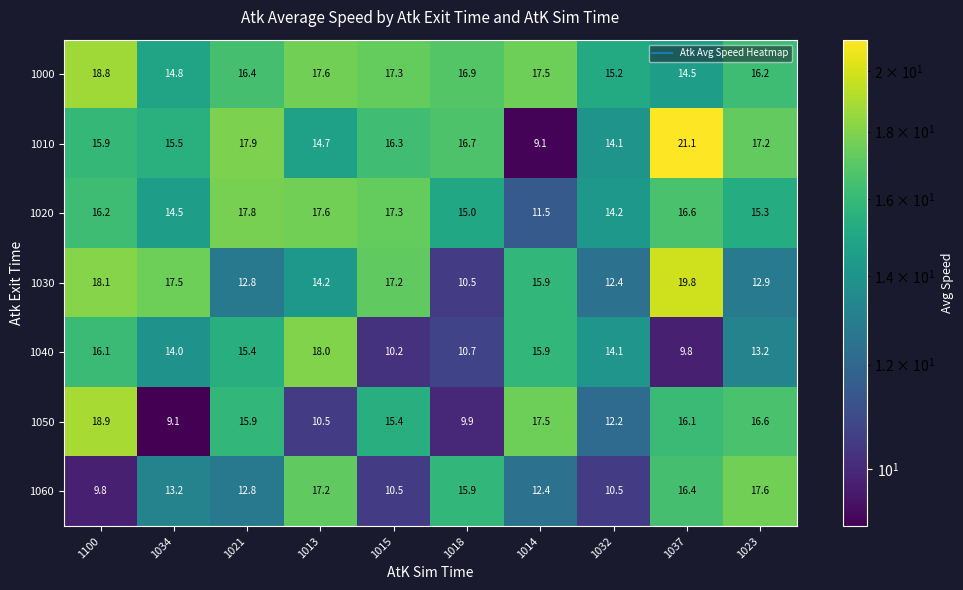

List the series in order of their peak value, lowest first.

1060, 1020, 1040, 1000, 1050, 1030, 1010